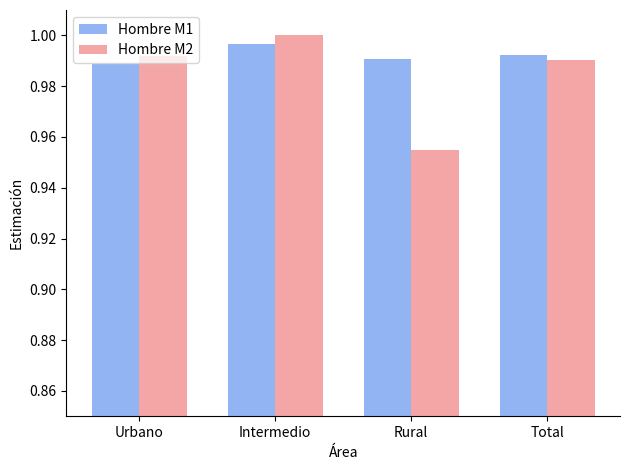

List the series in order of their overall mean, highest first.

Hombre M1, Hombre M2